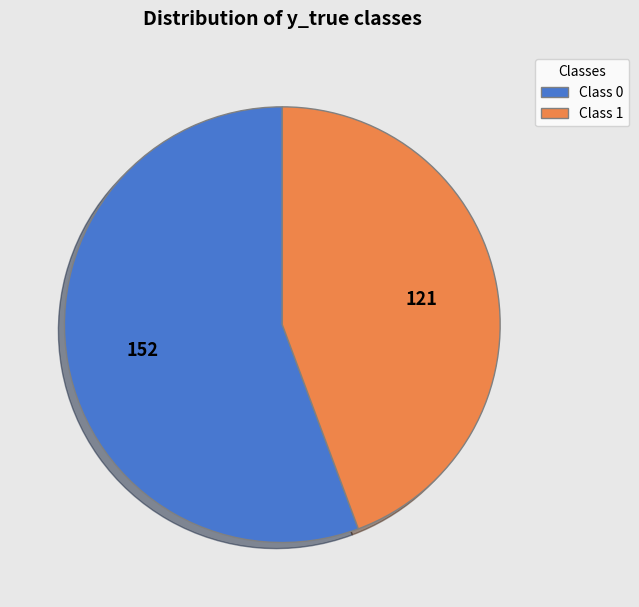

Do Class 0 and Class 1 together represent more than half of the pie?

Yes